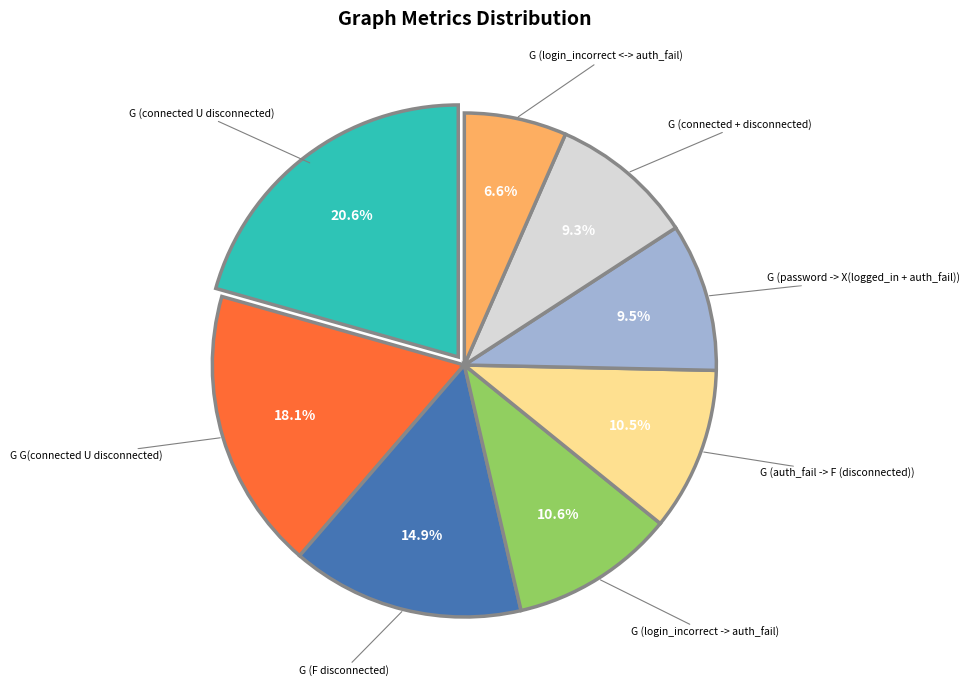

Is there any slice that represents more than half of the pie?

No